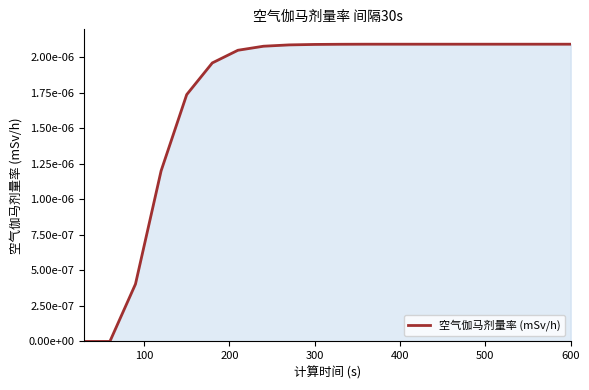

Is this an area chart (filled region under the line)?

Yes